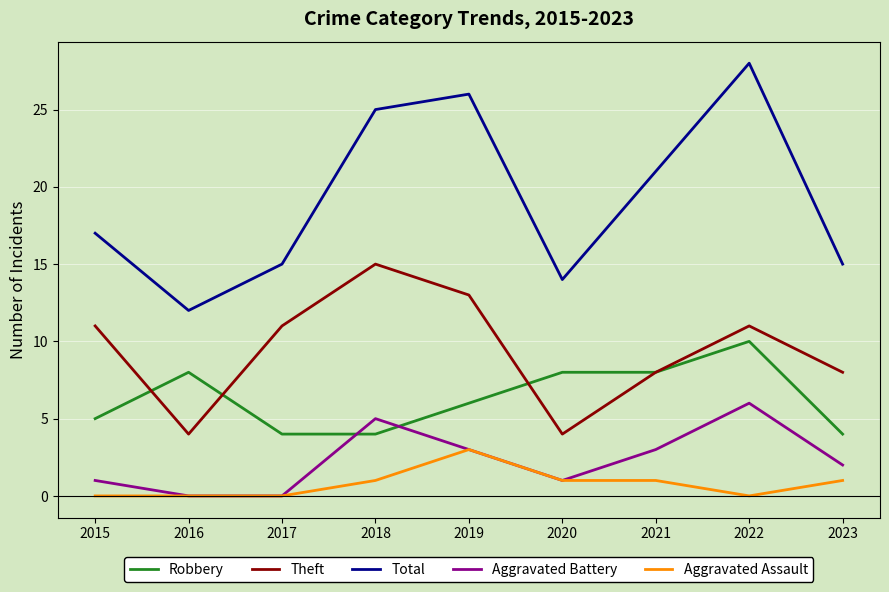

How many lines are shown in the chart?

5